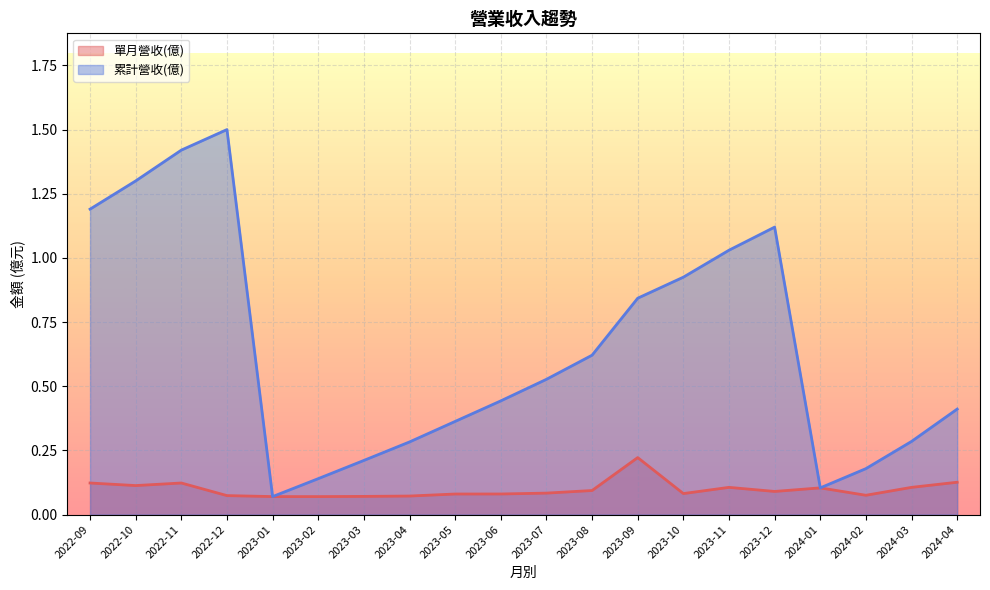

True or false: 單月營收(億) and 累計營收(億) cross at least once.

False